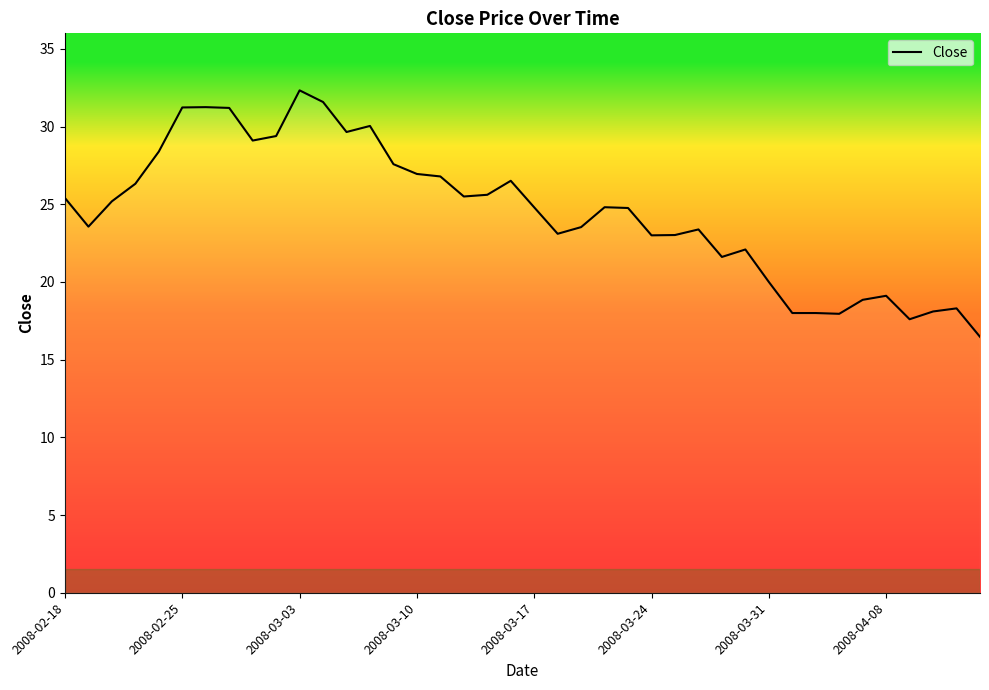

Does the chart display data point markers on the line(s)?

No